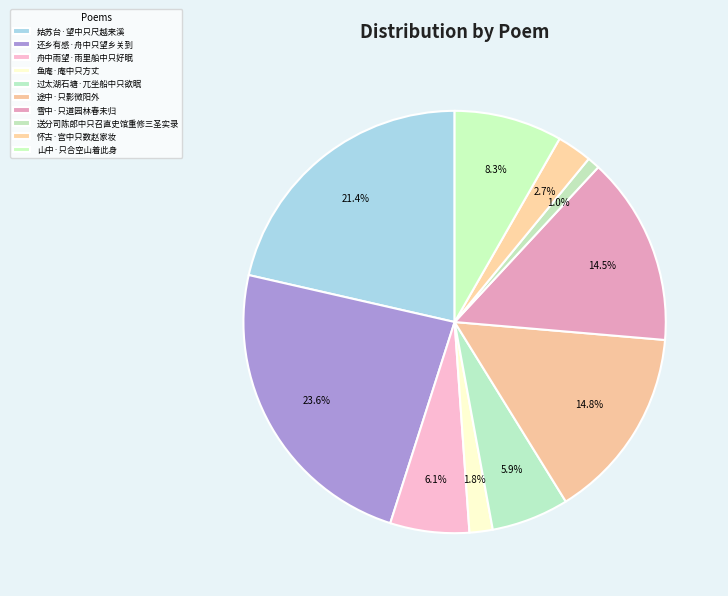

Between 鱼庵·庵中只方丈 and 姑苏台·望中只尺越来溪, which is larger?

姑苏台·望中只尺越来溪